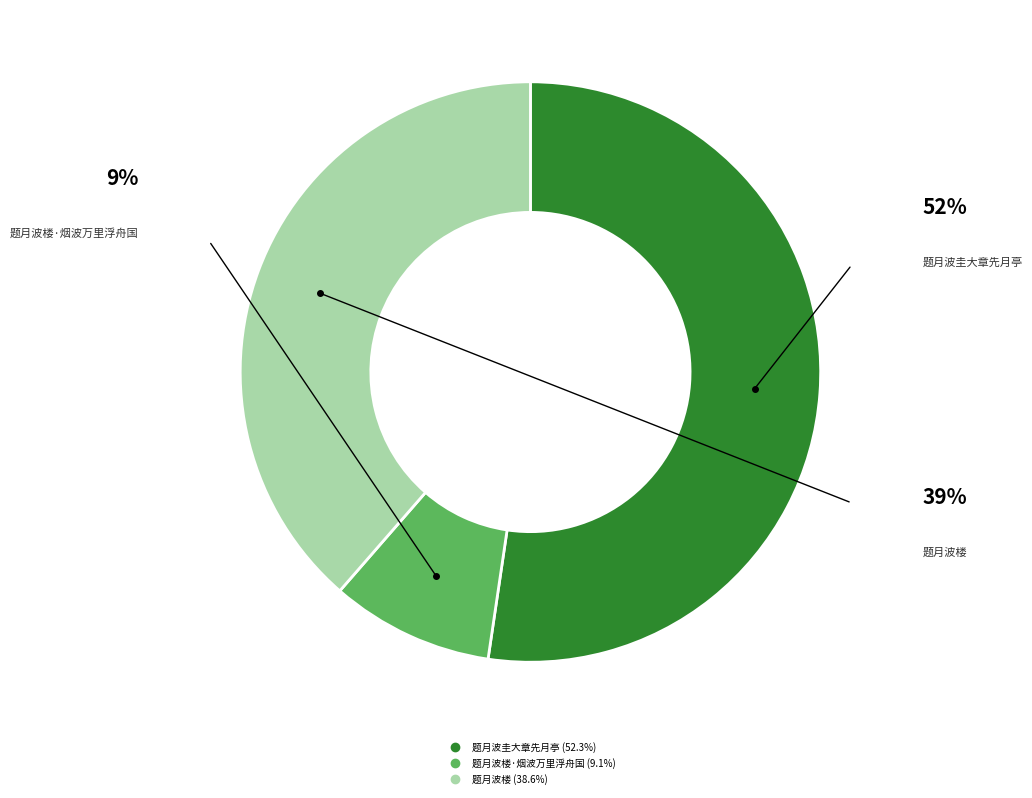

Is there a majority slice in this chart?

Yes